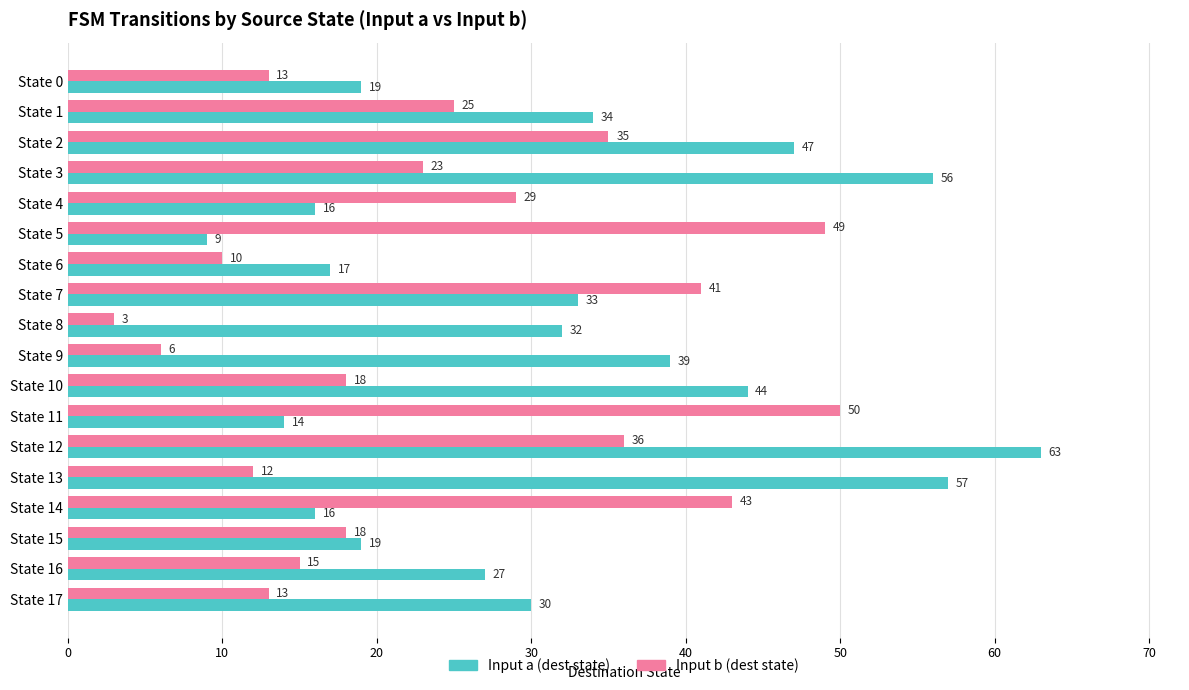

List the series in order of their peak value, lowest first.

Input b (dest state), Input a (dest state)